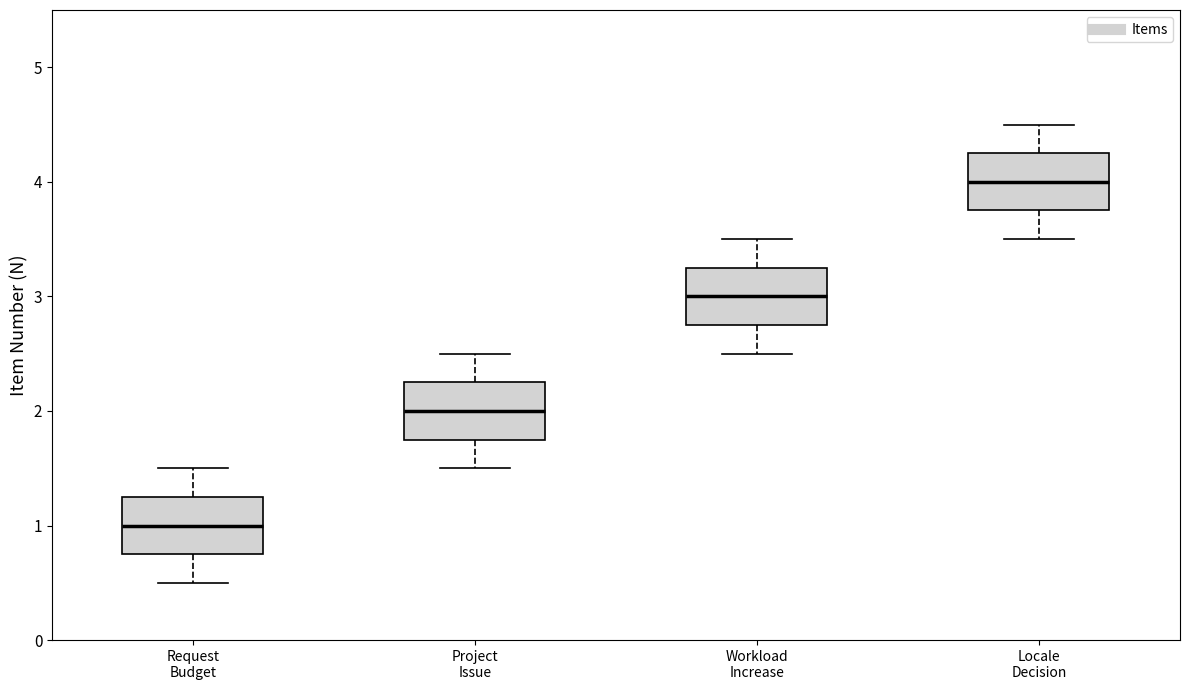

Where does the median line of the box for Locale Decision sit on the y-axis? The values are not printed on the chart, so give them approximately, as read against the axis.

4.0